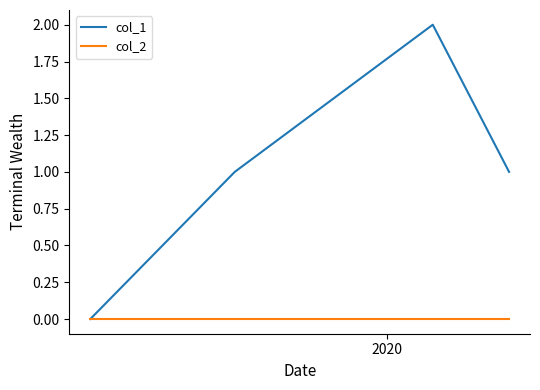

Which series has the largest total across all categories?

col_1